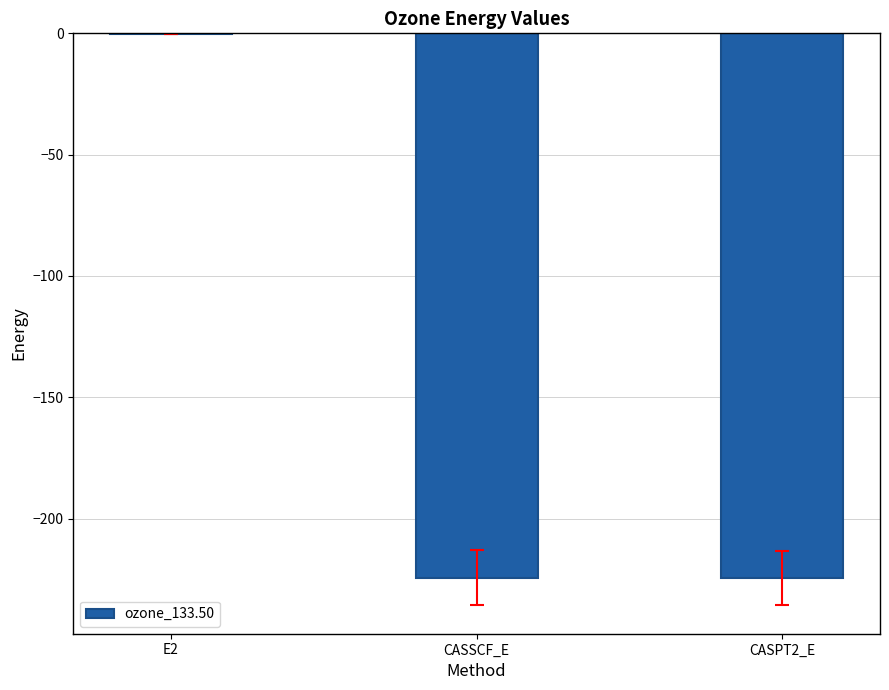

Is it true that the value at CASSCF_E is -224.4?

True